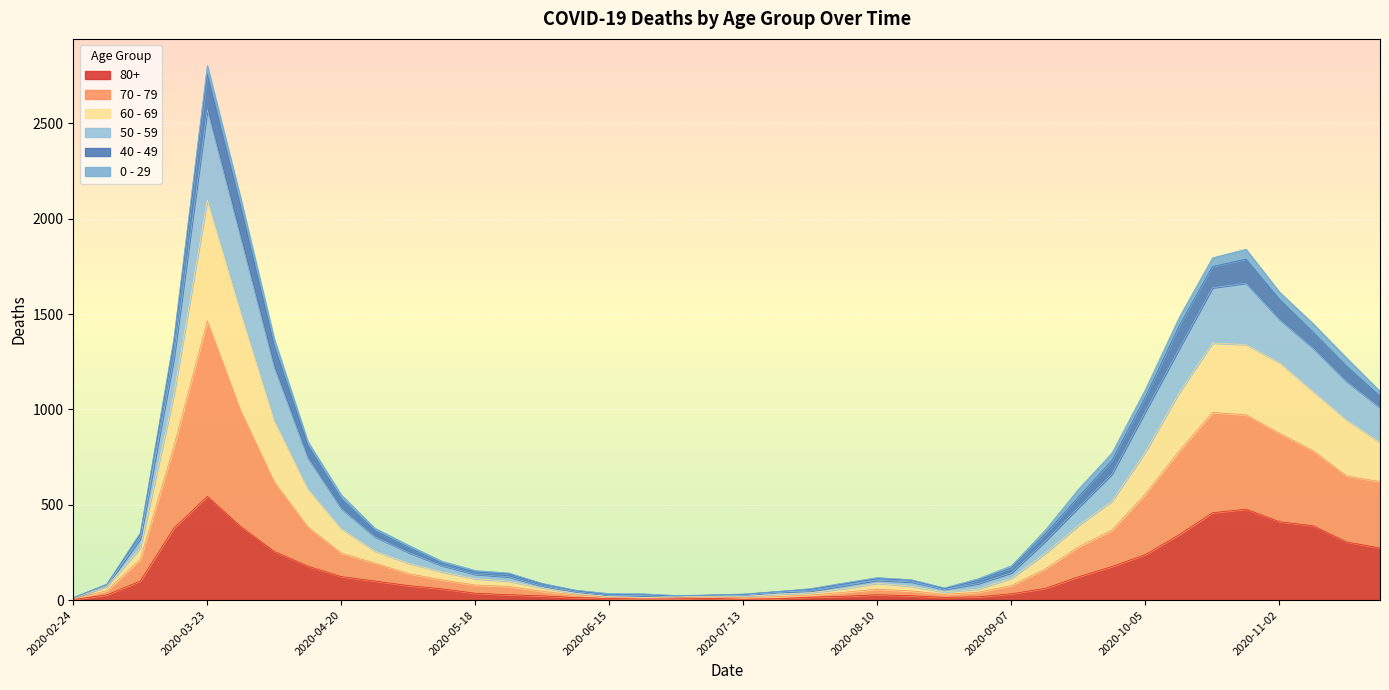

Which category has the highest value in the 80+ series?

2020-03-23